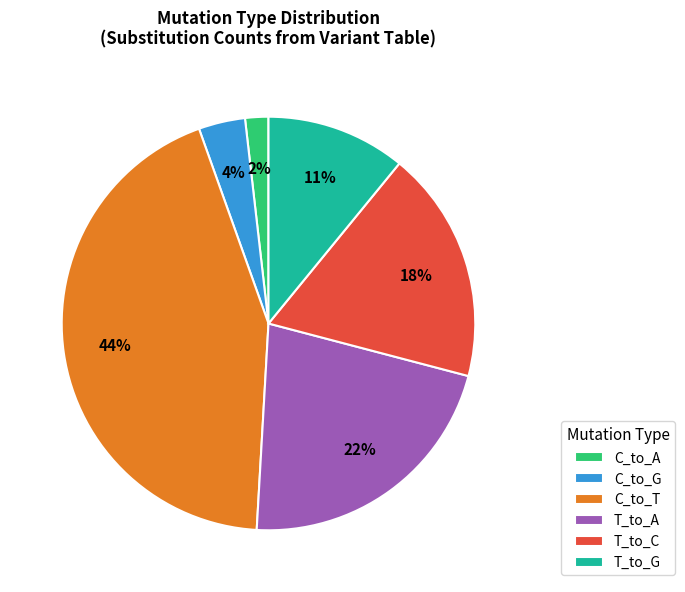

How many slices are in this pie chart?

6